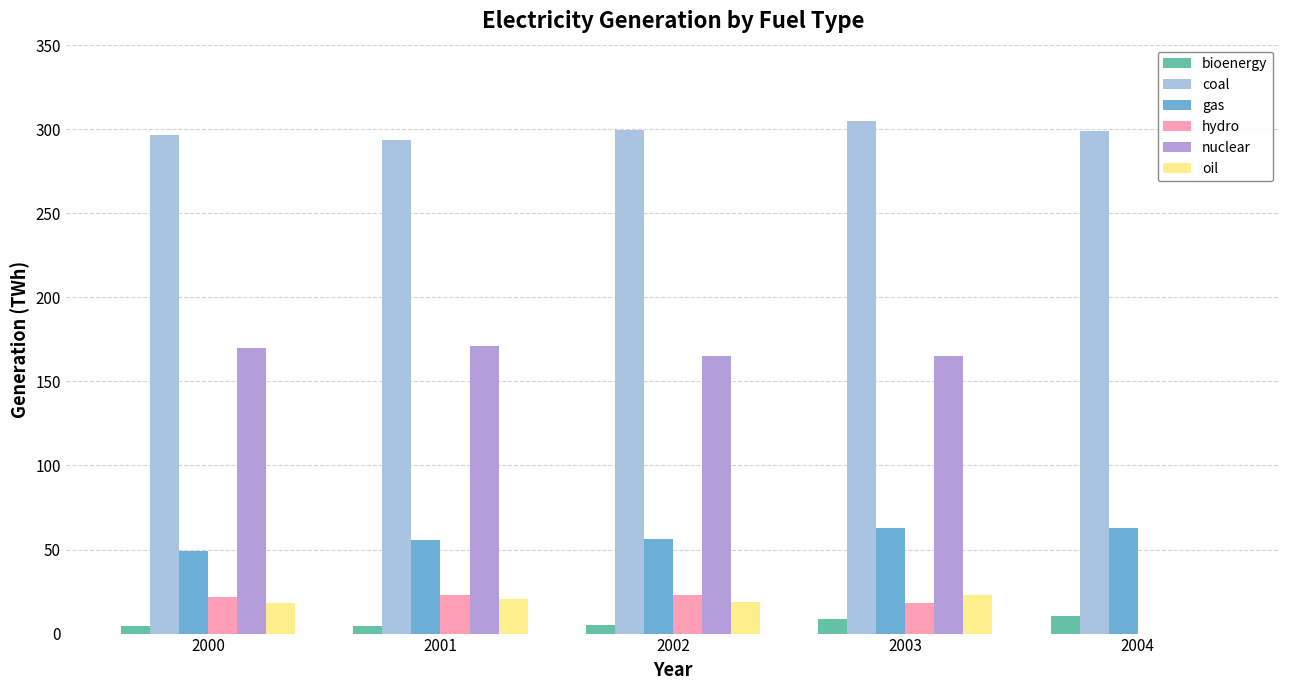

How many data points does each series have?

5